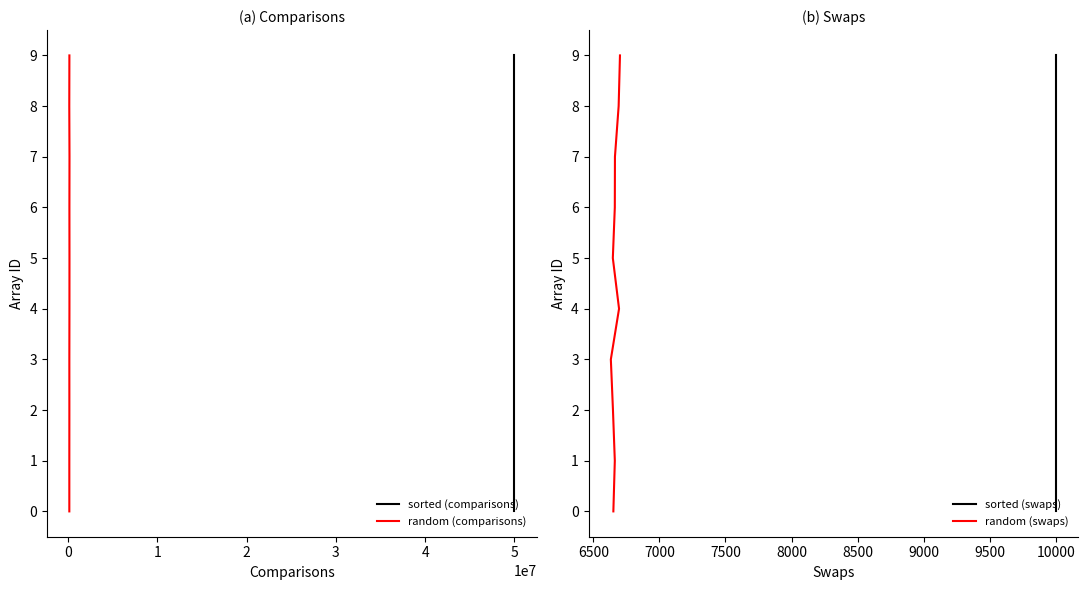

How many lines are shown in the chart?

4